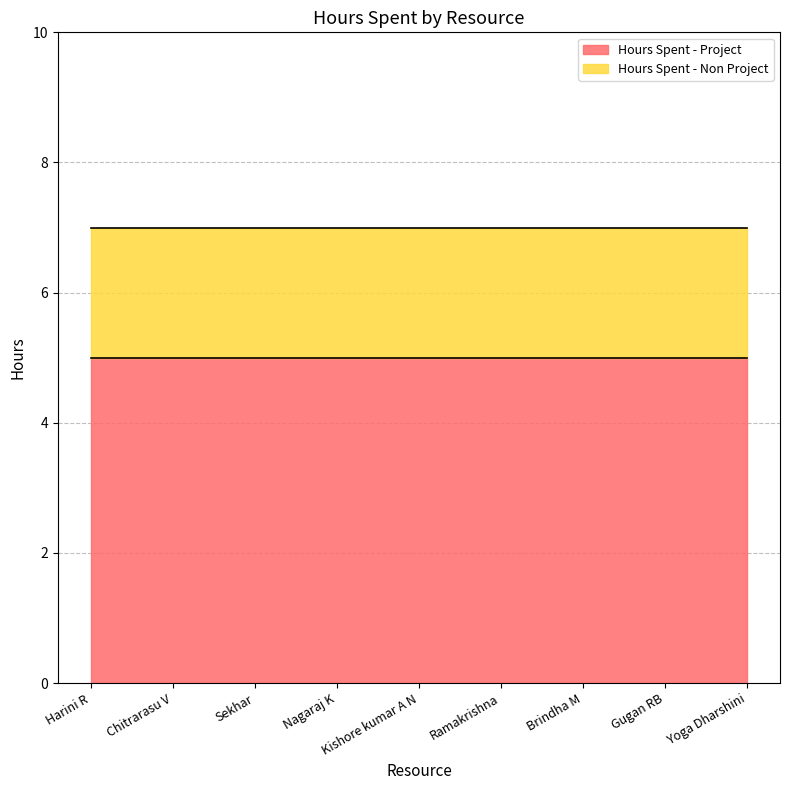

Reading left to right, list all the values displayed in this chart.

Hours Spent - Project: Harini R=5	Chitrarasu V=5	Sekhar=5	Nagaraj K=5	Kishore kumar A N=5	Ramakrishna=5	Brindha M=5	Gugan RB=5	Yoga Dharshini=5
Hours Spent - Non Project: Harini R=2	Chitrarasu V=2	Sekhar=2	Nagaraj K=2	Kishore kumar A N=2	Ramakrishna=2	Brindha M=2	Gugan RB=2	Yoga Dharshini=2